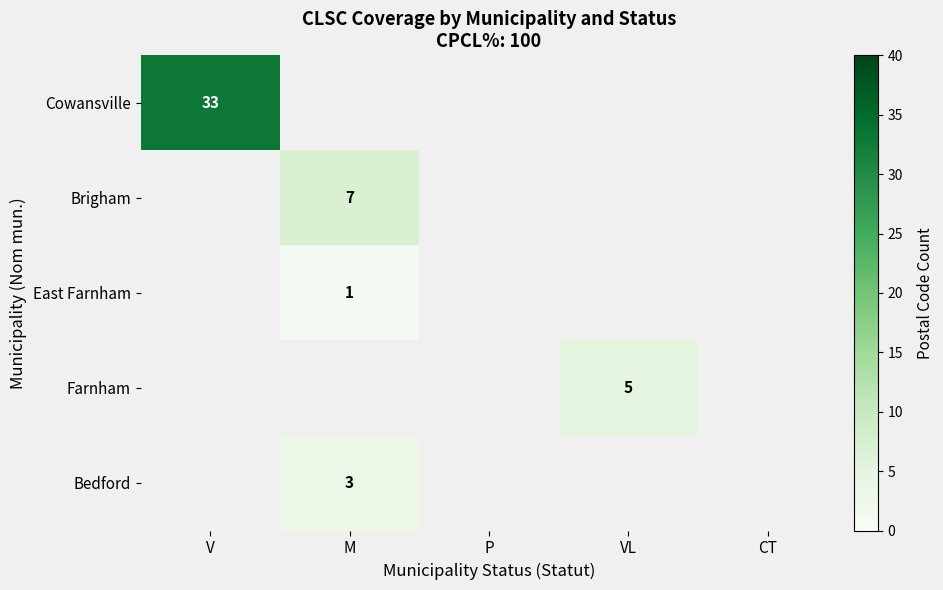

True or false: Brigham has a value of 7 at M.

True